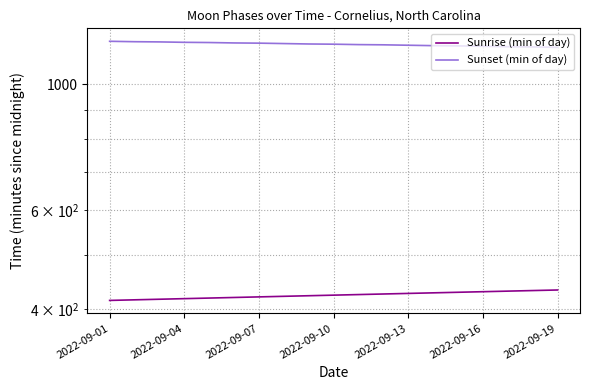

At which label does Sunset (min of day) first exceed 1178?

2022-09-01